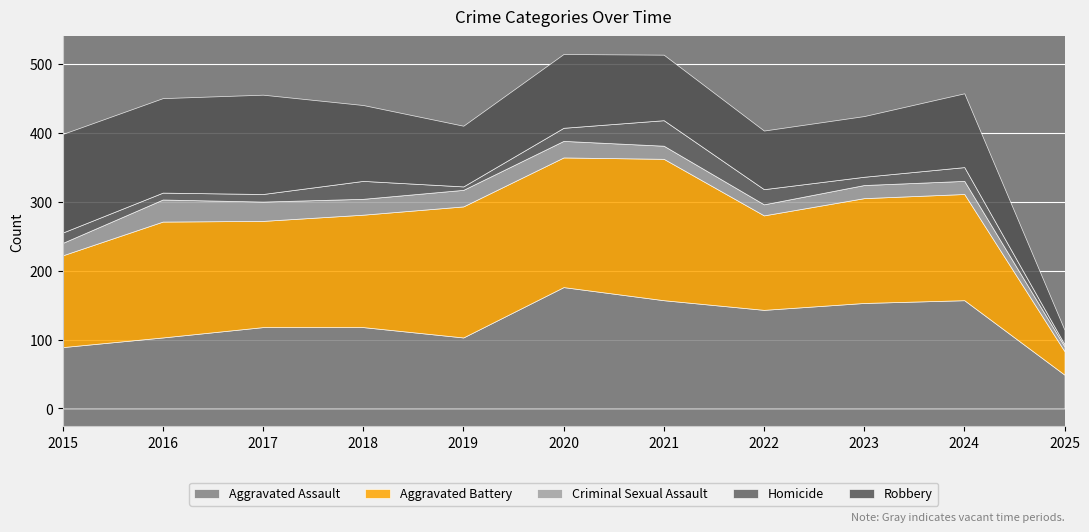

What value does the Aggravated Assault series have at 2020, to the nearest 10?

180